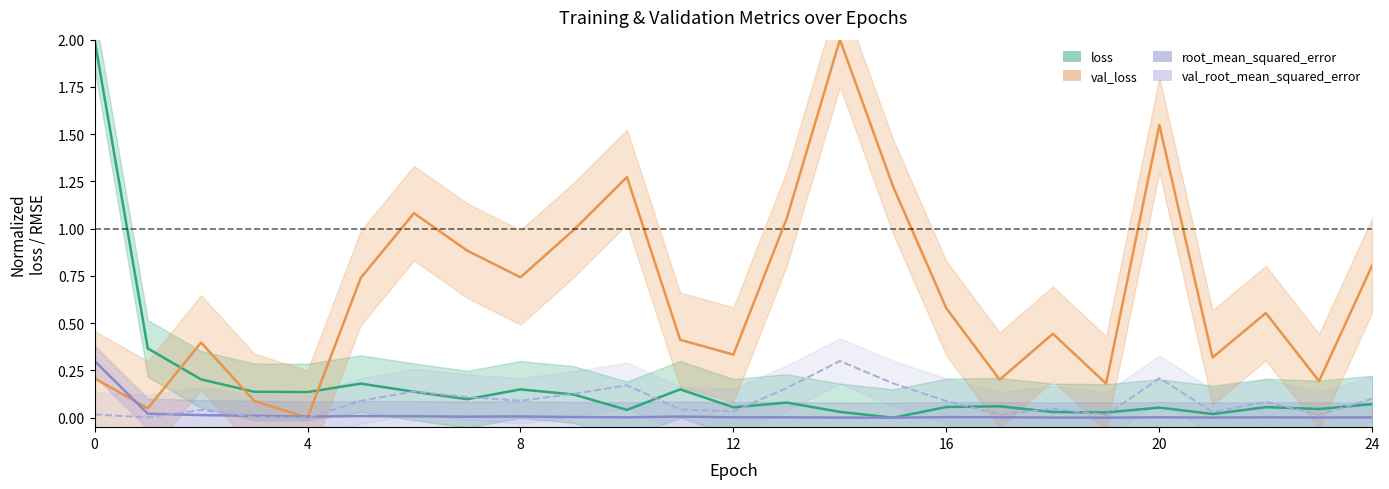

In root_mean_squared_error, how many points are lower than both neighbors (excluding endpoints)?

7